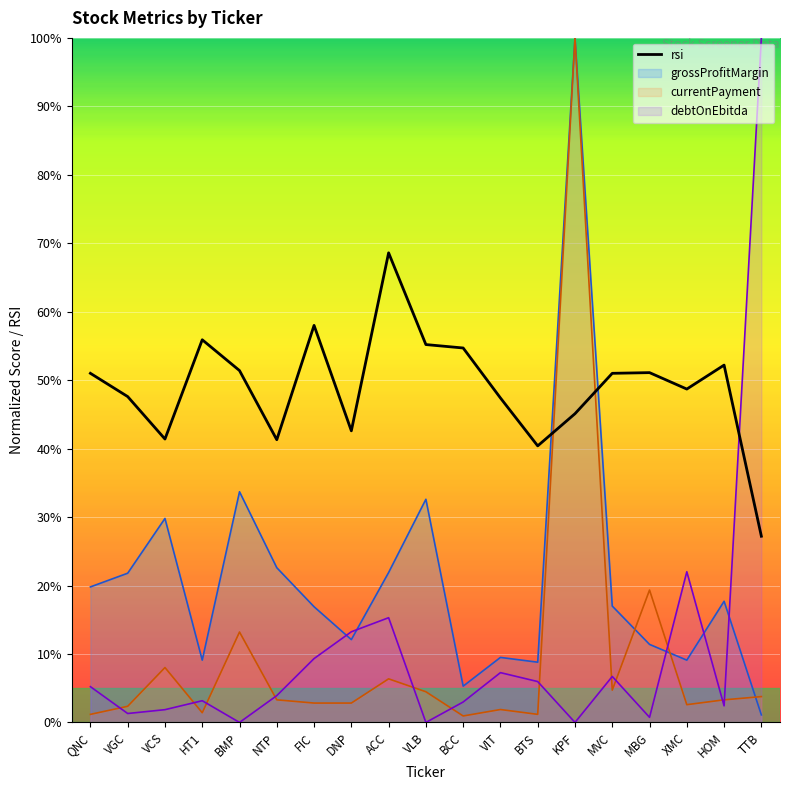

Where does the data first go above 51?

HT1